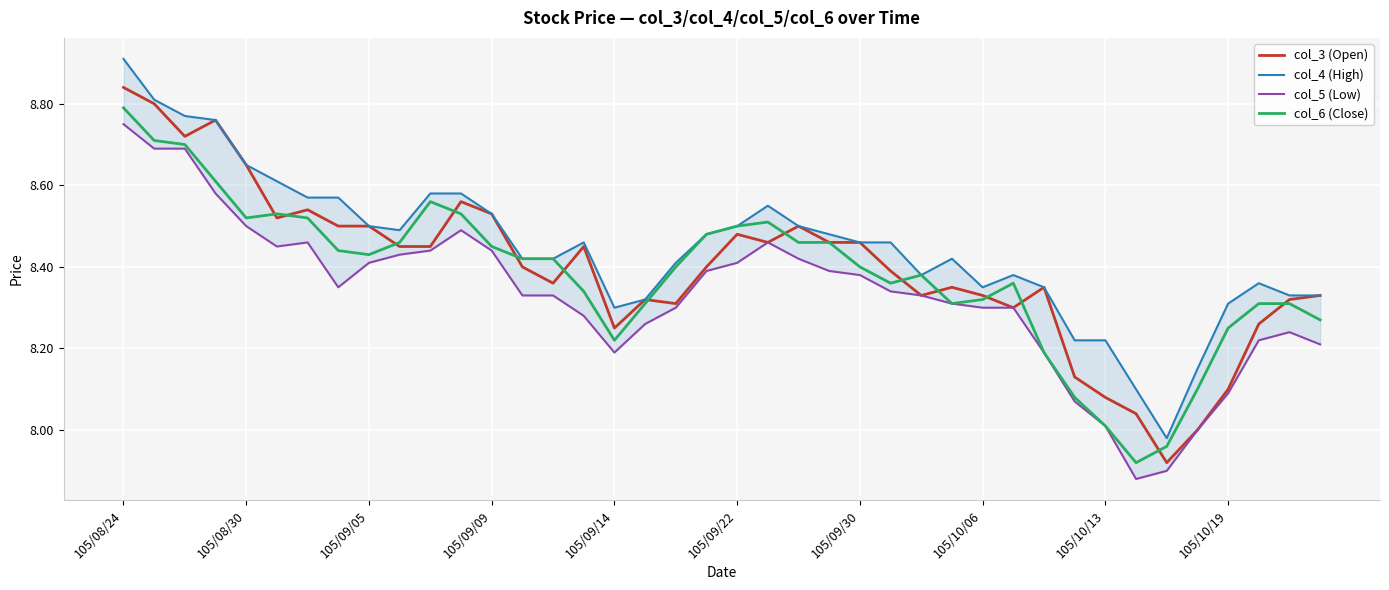

At which label does col_3 (Open) reach its peak?

105/08/24